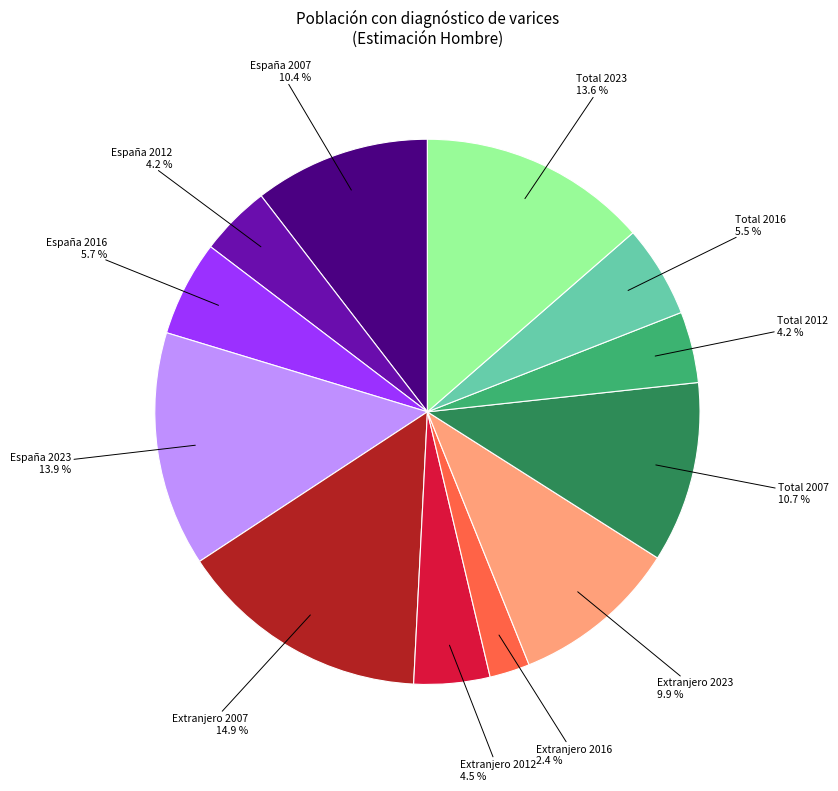

What percentage is the Extranjero 2007 slice, to the nearest percent?

15%